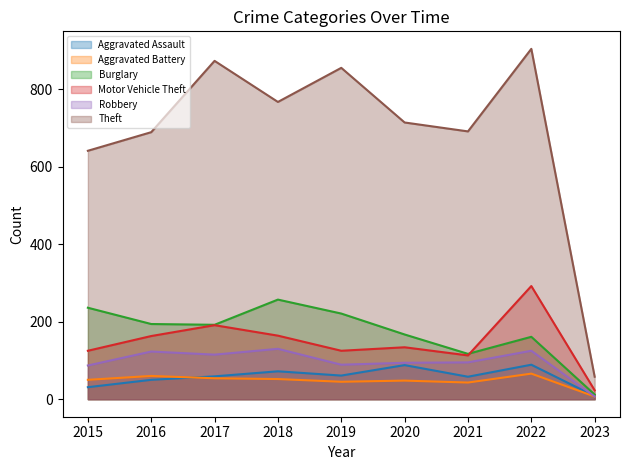

Reading right to left, transcribe all the data shown in this chart.

Aggravated Assault: 8	89	58	88	61	72	59	50	31
Aggravated Battery: 7	66	43	48	45	52	54	60	50
Burglary: 12	161	117	167	221	257	192	194	236
Motor Vehicle Theft: 23	292	113	134	125	164	191	163	125
Robbery: 7	125	95	94	89	130	115	123	87
Theft: 58	904	691	714	855	767	873	689	641